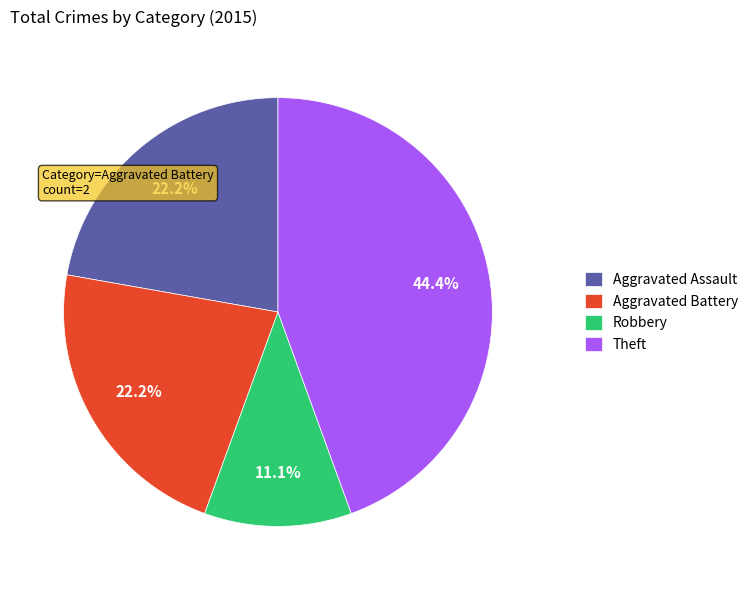

Does any single category account for the majority?

No